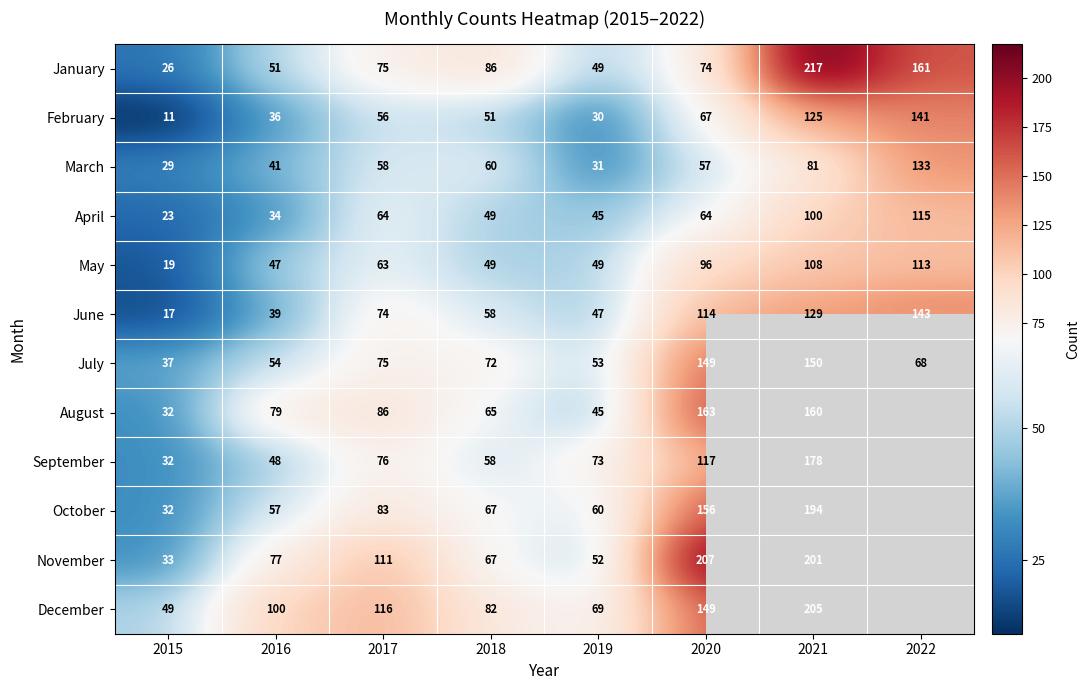

What is the spread (max minus min) of values at 2021?

136